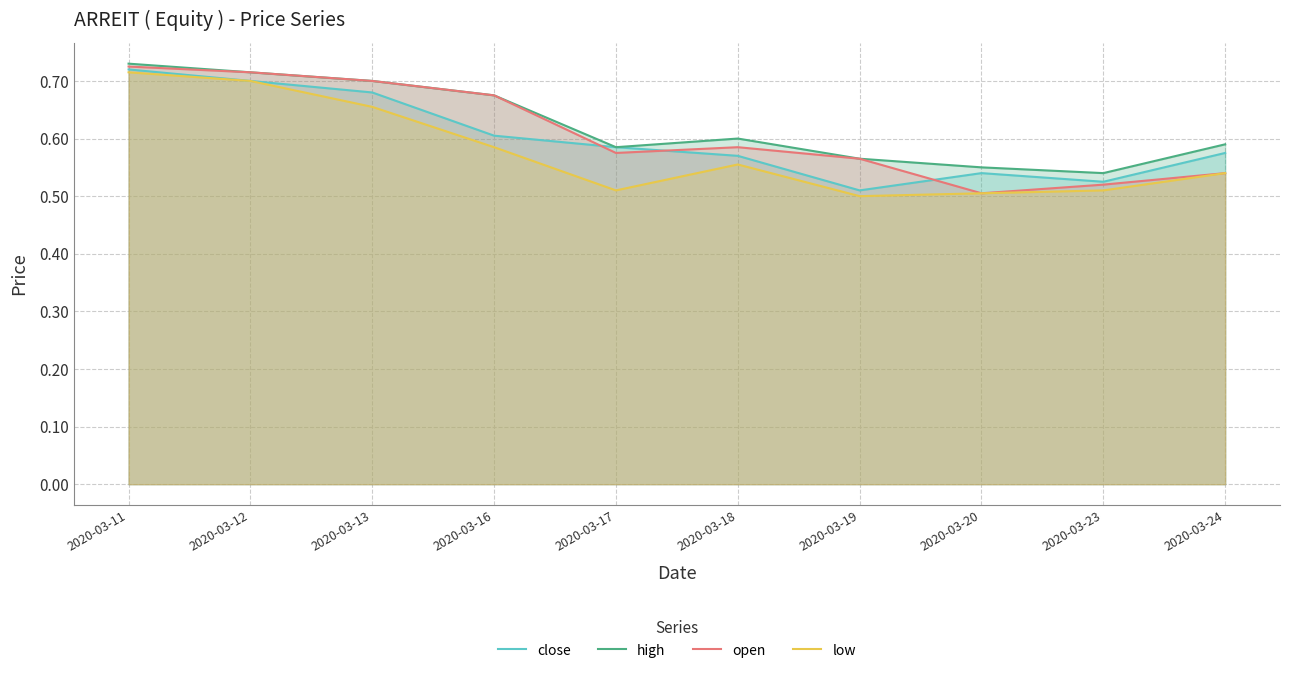

True or false: low has more than 2 points higher than both neighbors.

False